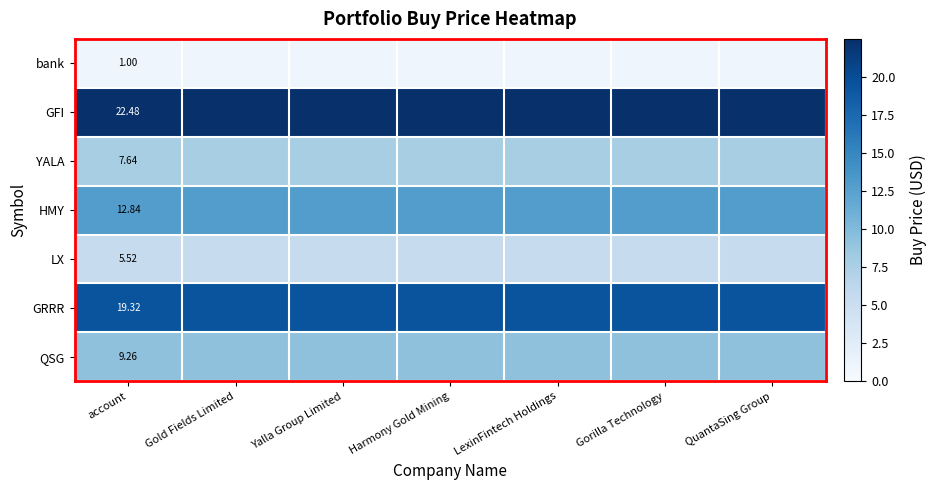

At how many categories does at least one series exceed 3?

7